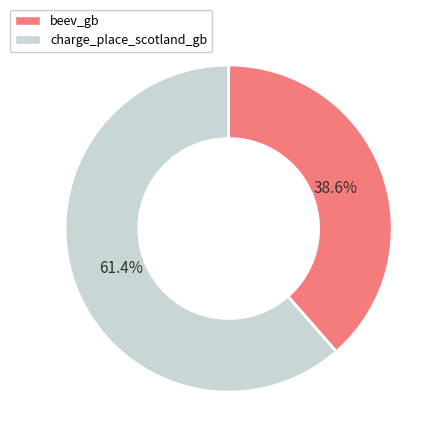

What is the total percentage of charge_place_scotland_gb and beev_gb?

100.0%